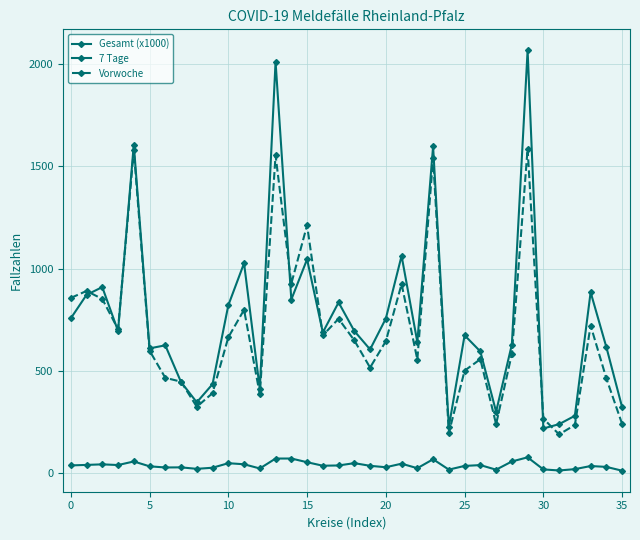

True or false: Gesamt (x1000) has more than 1 interior local peaks.

True